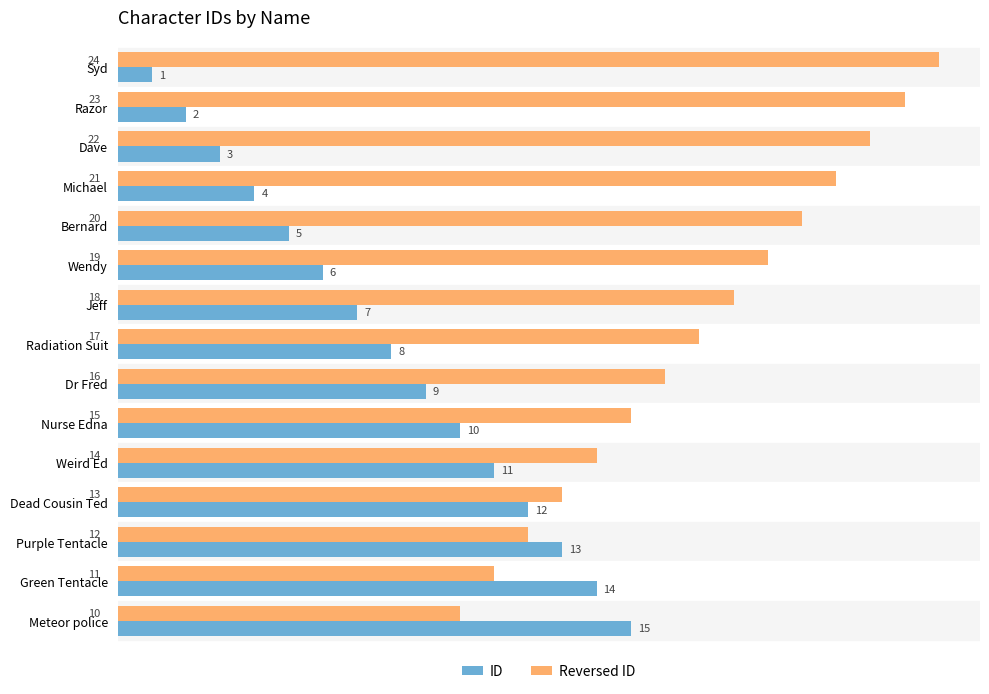

At which label is Reversed ID closest to 17?

Radiation Suit